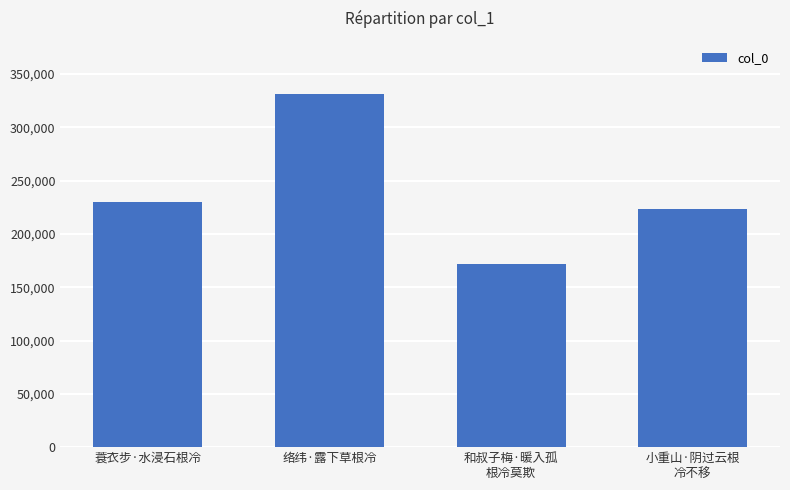

Reading right to left, list all the values displayed in this chart.

223288	171480	331467	229482